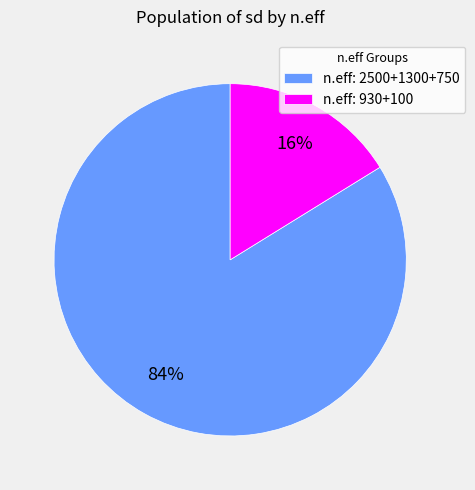

To the nearest percent, what is the difference between the n.eff: 2500+1300+750 and n.eff: 930+100 slice percentages?

68%